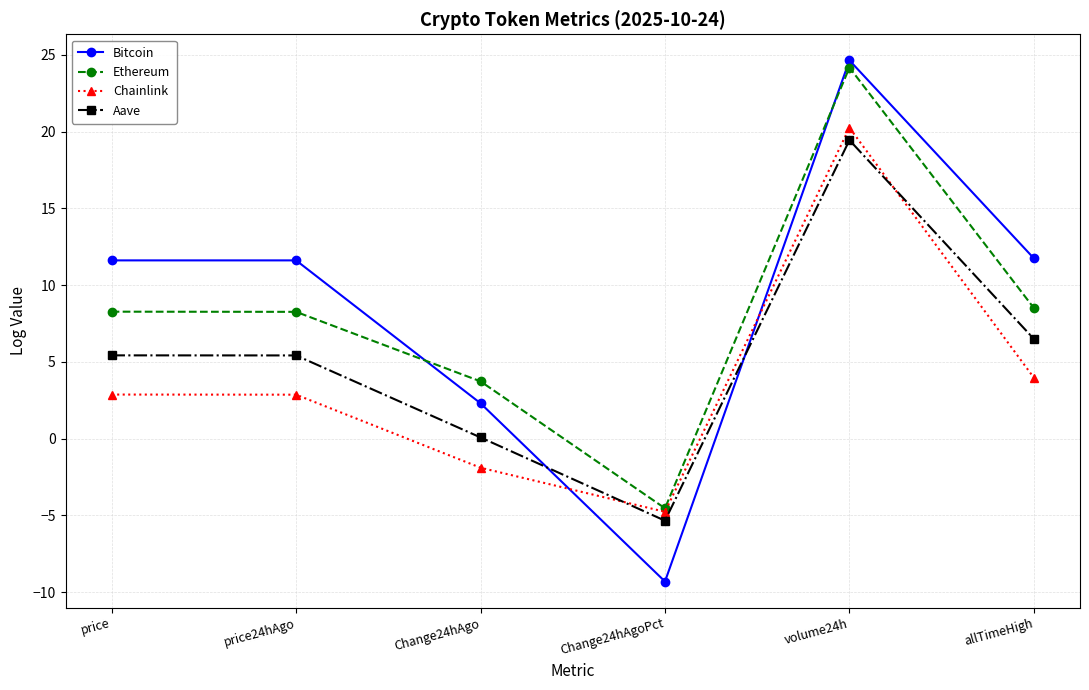

What is the spread (max minus min) of values at allTimeHigh?

7.8